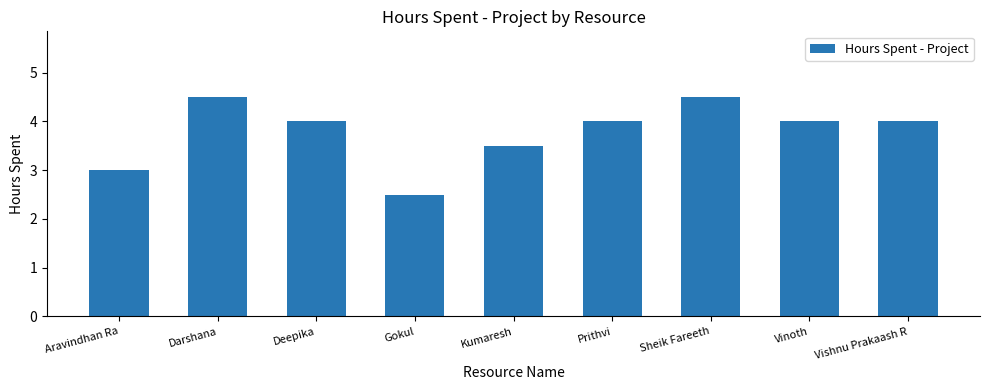

Reading left to right, extract all data points from this chart.

Aravindhan Ra=3.0	Darshana=4.5	Deepika=4.0	Gokul=2.5	Kumaresh=3.5	Prithvi=4.0	Sheik Fareeth=4.5	Vinoth=4.0	Vishnu Prakaash R=4.0